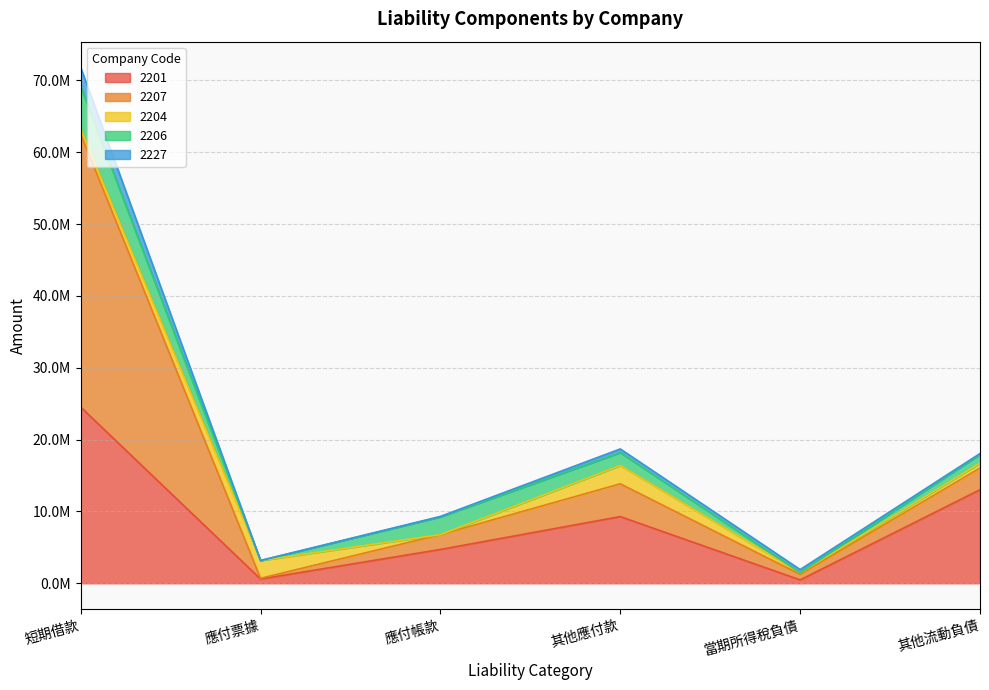

What is the sum of the 2204 values at 當期所得稅負債 and 應付帳款?

227258